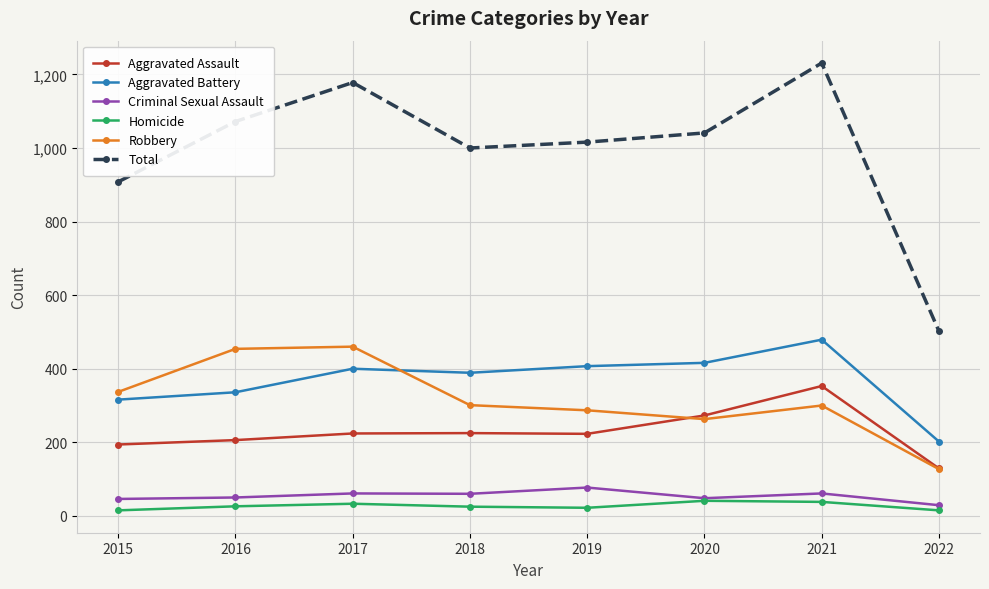

Rank the series by their maximum value, from highest to lowest.

Total, Aggravated Battery, Robbery, Aggravated Assault, Criminal Sexual Assault, Homicide